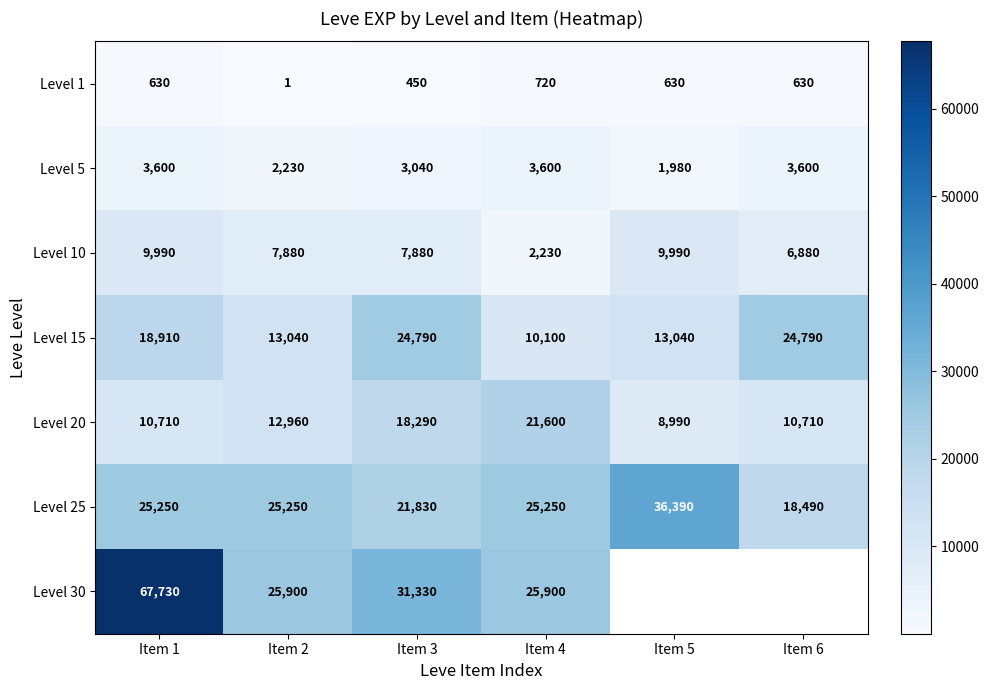

What is the average value of the Level 20 series?

13877